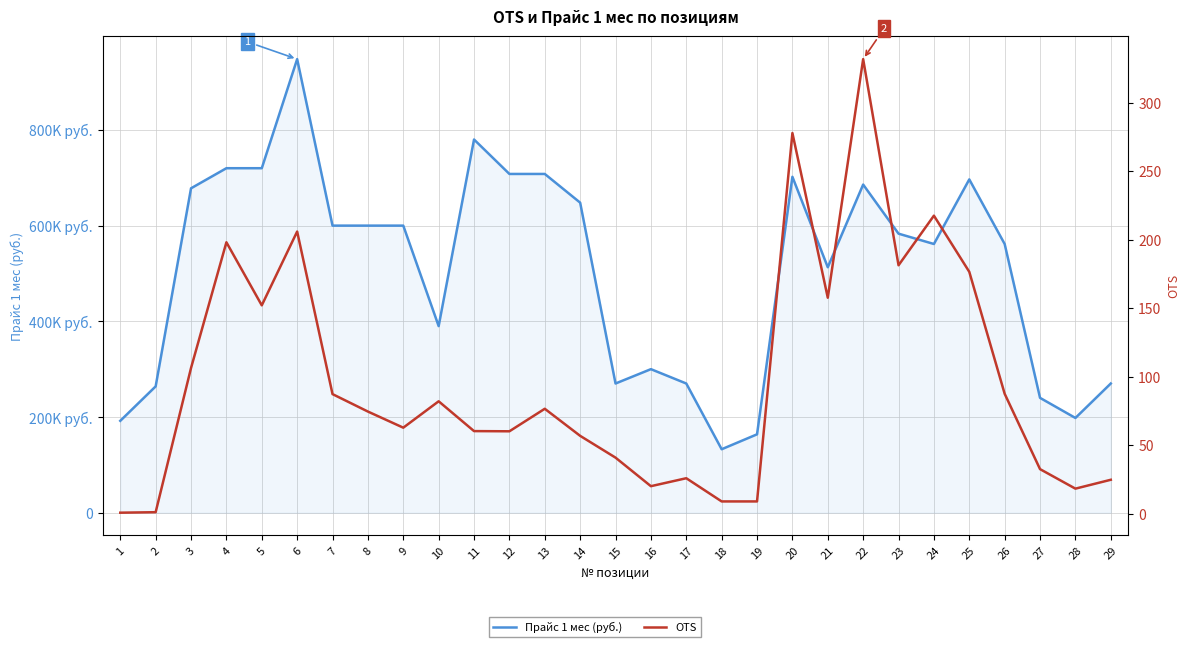

True or false: Прайс 1 мес (руб.) and OTS intersect in this chart.

False